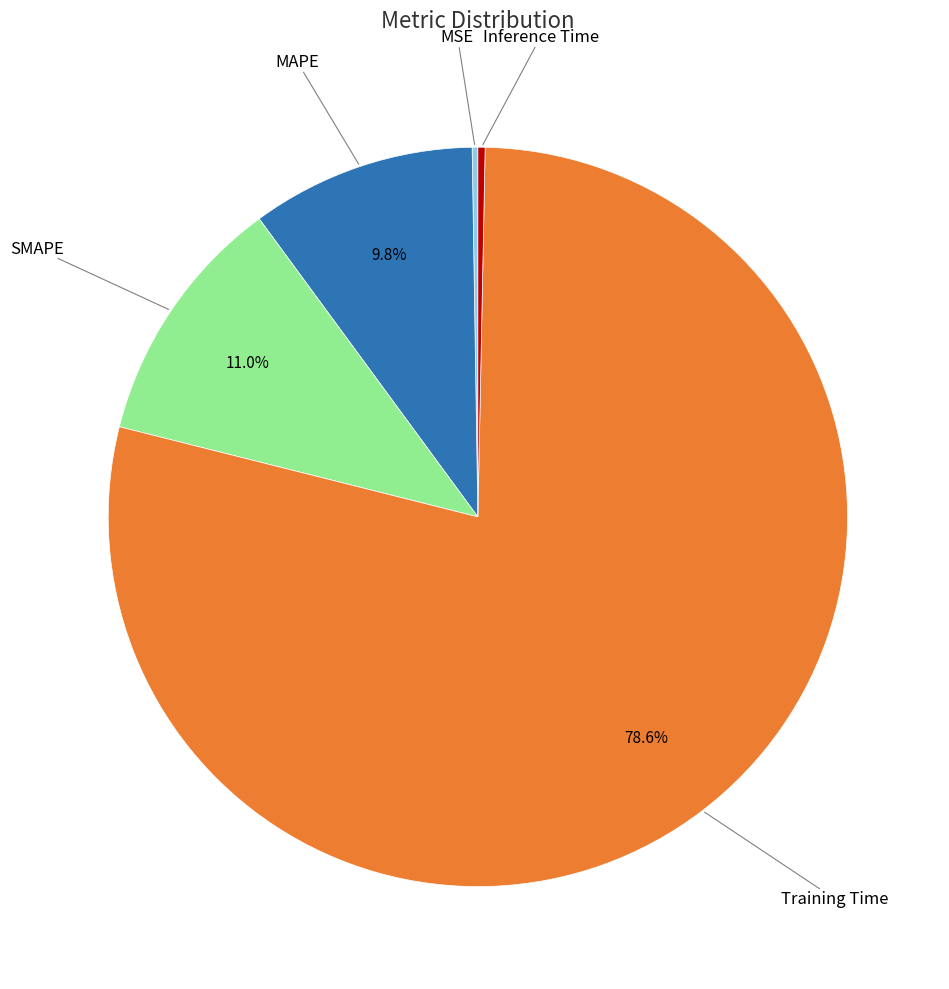

What is the largest slice in the pie chart?

Training Time